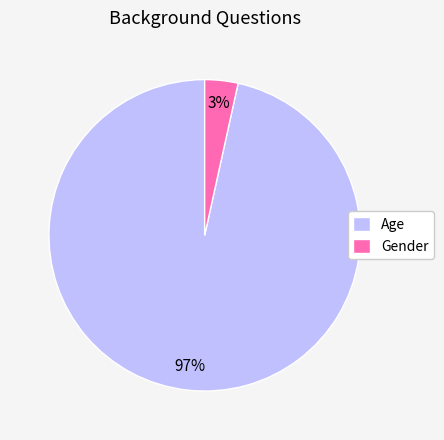

Is there any slice that represents more than half of the pie?

Yes